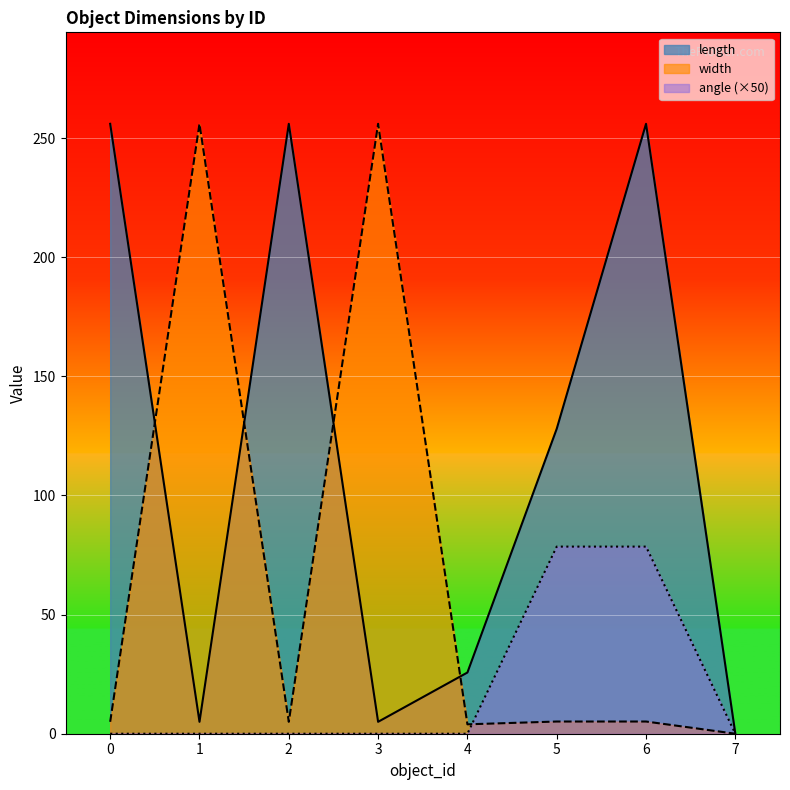

Reading left to right, list all the values displayed in this chart.

length: 256.0	5.0	256.0	5.0	25.7	128.0	256.0	0.0
width: 5.0	256.0	5.0	256.0	3.9	5.1	5.1	0.0
angle: 0.0	0.0	0.0	0.0	0.0	78.5	78.5	0.0